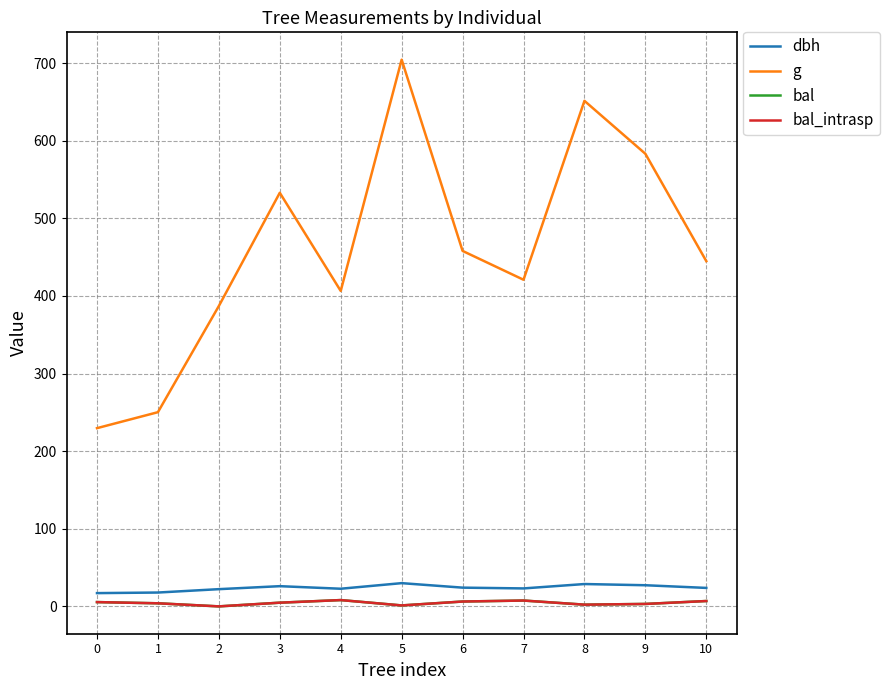

Which series has the largest total across all categories?

g